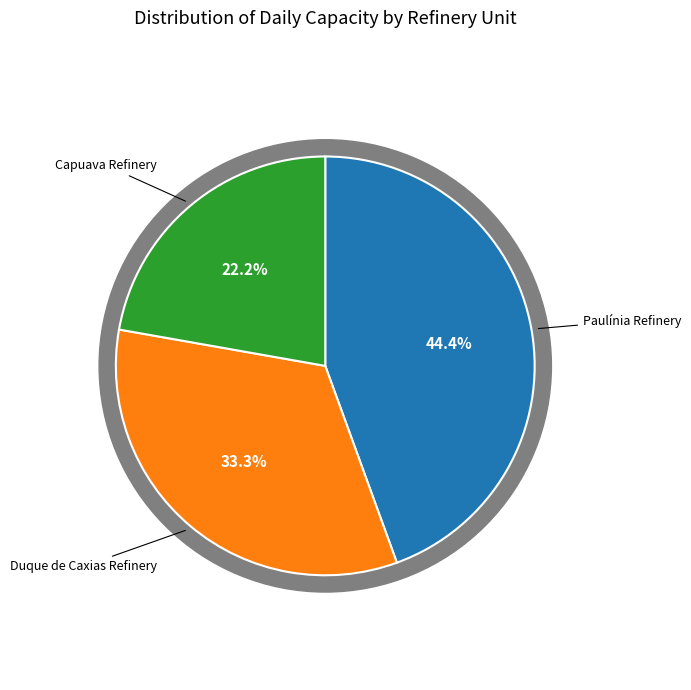

Is there any slice that represents more than half of the pie?

No